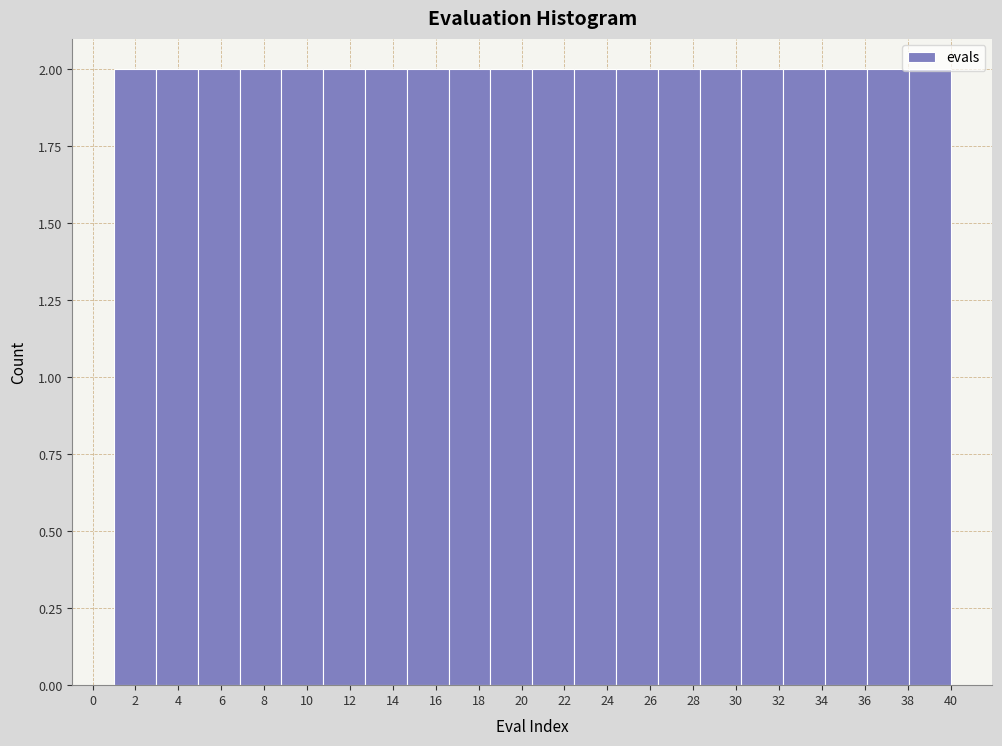

Reading left to right, list every bar in this chart as the range it spans on the x-axis followed by its height. Neither the bar edges nor the heights are printed on the chart, so give them approximately, as read against the axes.

1.00 to 2.95: 2
2.95 to 4.90: 2
4.90 to 6.85: 2
6.85 to 8.80: 2
8.80 to 10.75: 2
10.75 to 12.70: 2
12.70 to 14.65: 2
14.65 to 16.60: 2
16.60 to 18.55: 2
18.55 to 20.50: 2
20.50 to 22.45: 2
22.45 to 24.40: 2
24.40 to 26.35: 2
26.35 to 28.30: 2
28.30 to 30.25: 2
30.25 to 32.20: 2
32.20 to 34.15: 2
34.15 to 36.10: 2
36.10 to 38.05: 2
38.05 to 40.00: 2